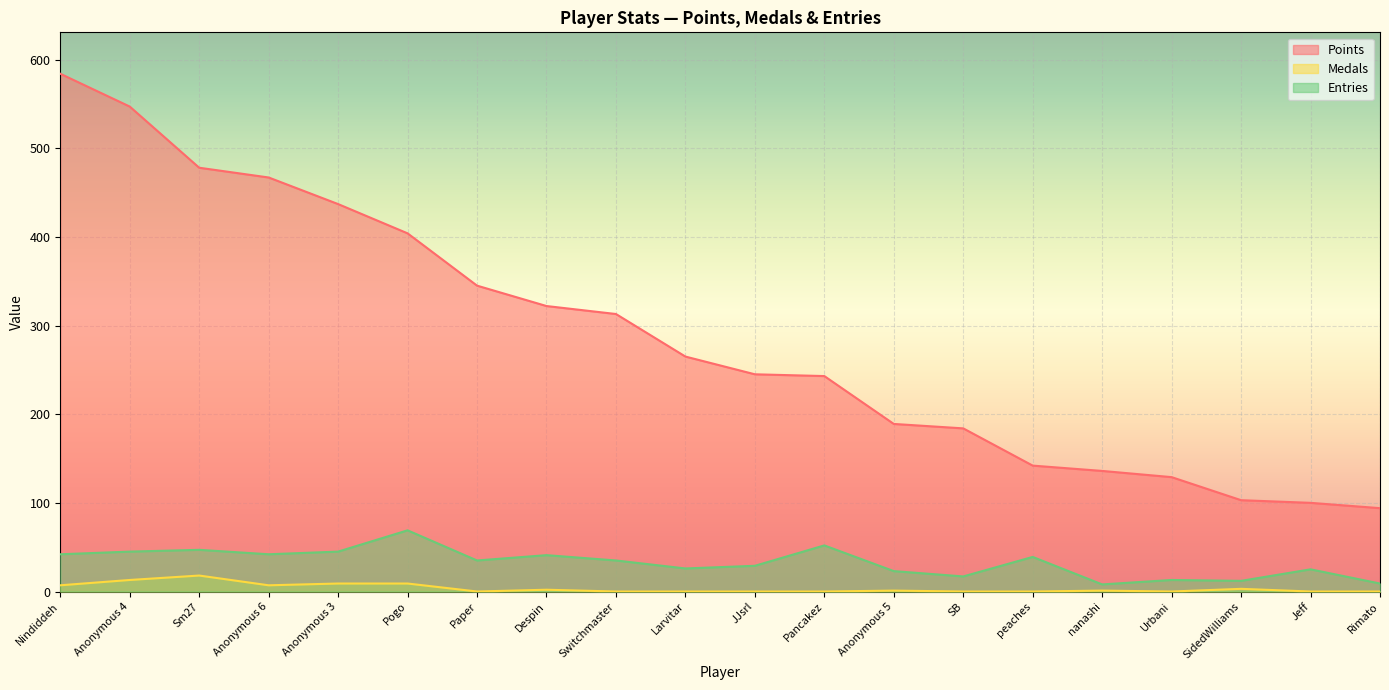

What position from the left is Rimato?

20